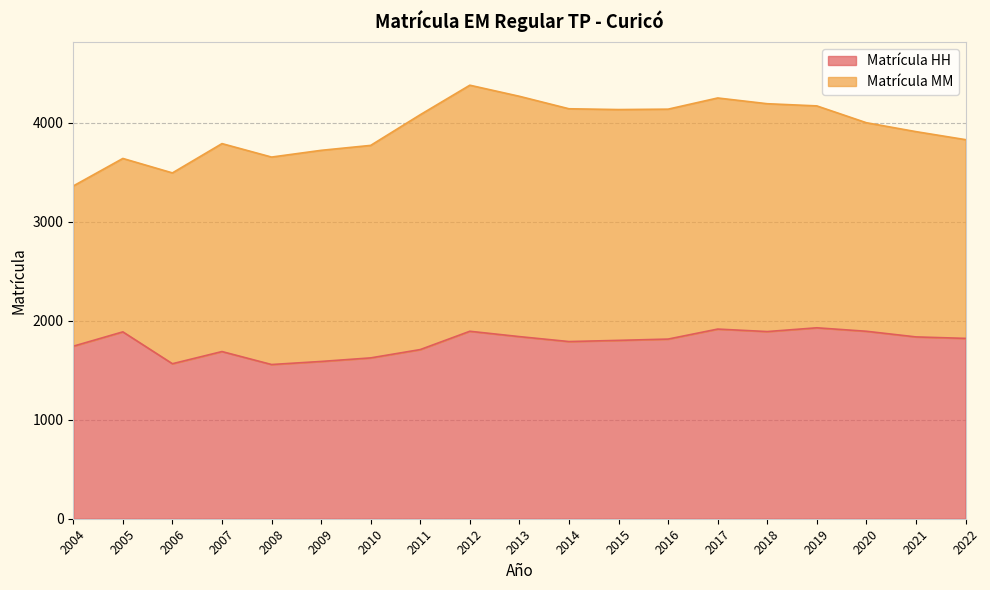

Which label corresponds to the smallest value in the chart?

2008